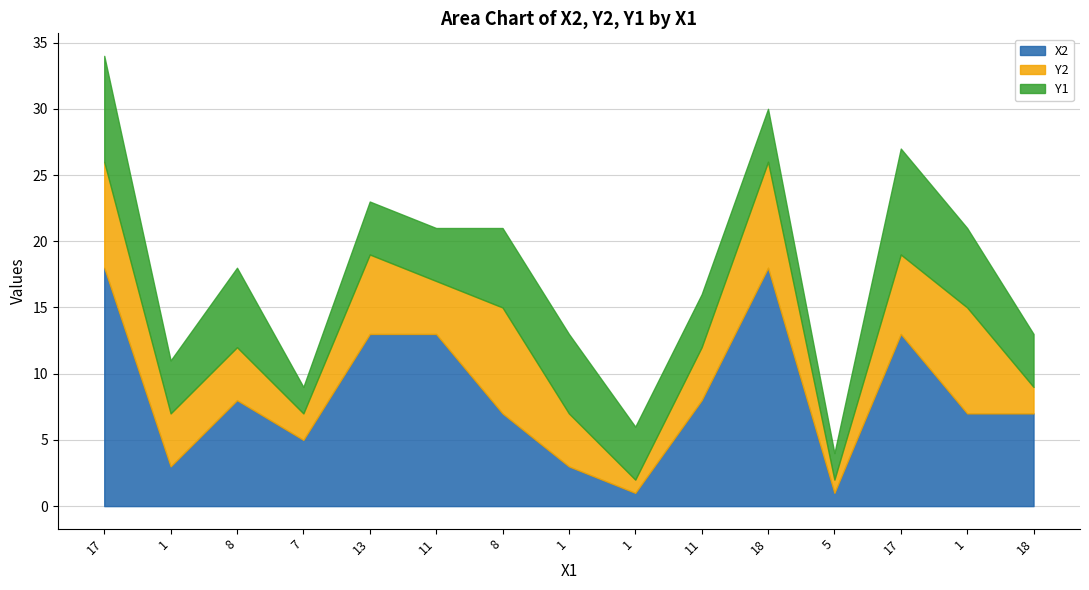

At which label is Y1 closest to 5?

1